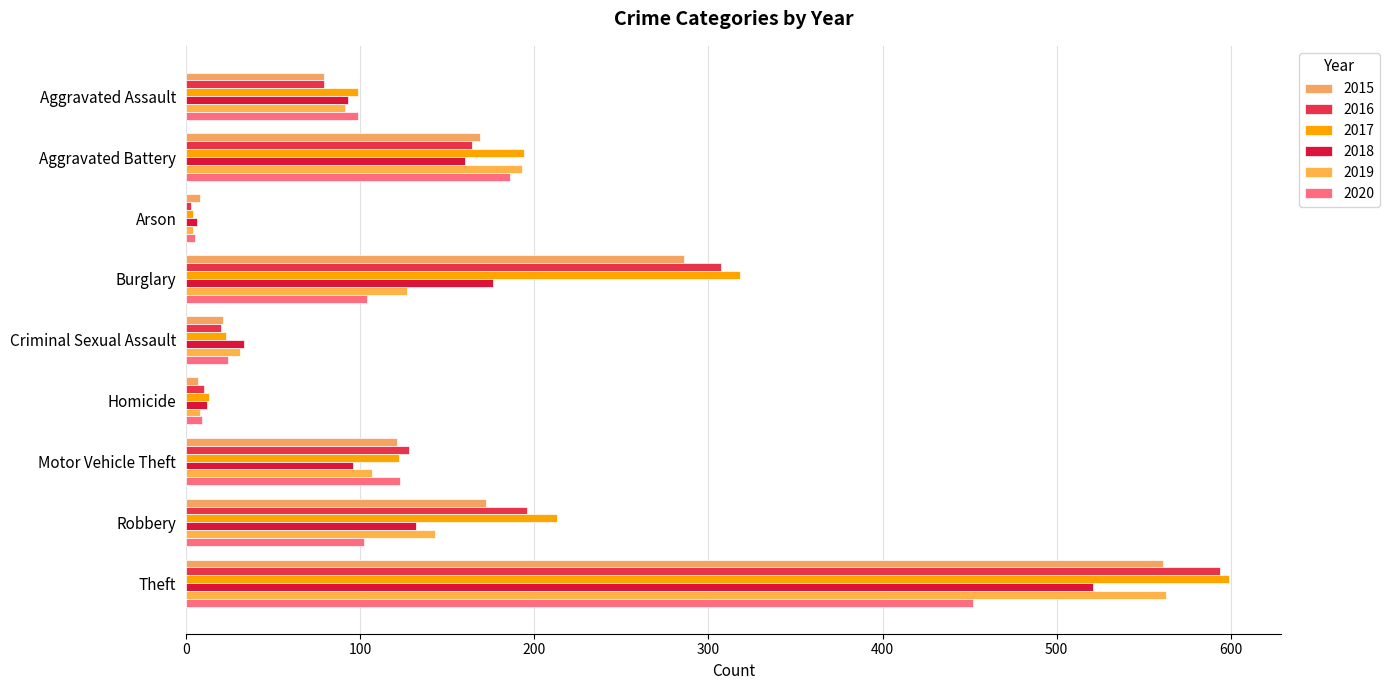

Which series changed the most between Aggravated Battery and Burglary?

2016